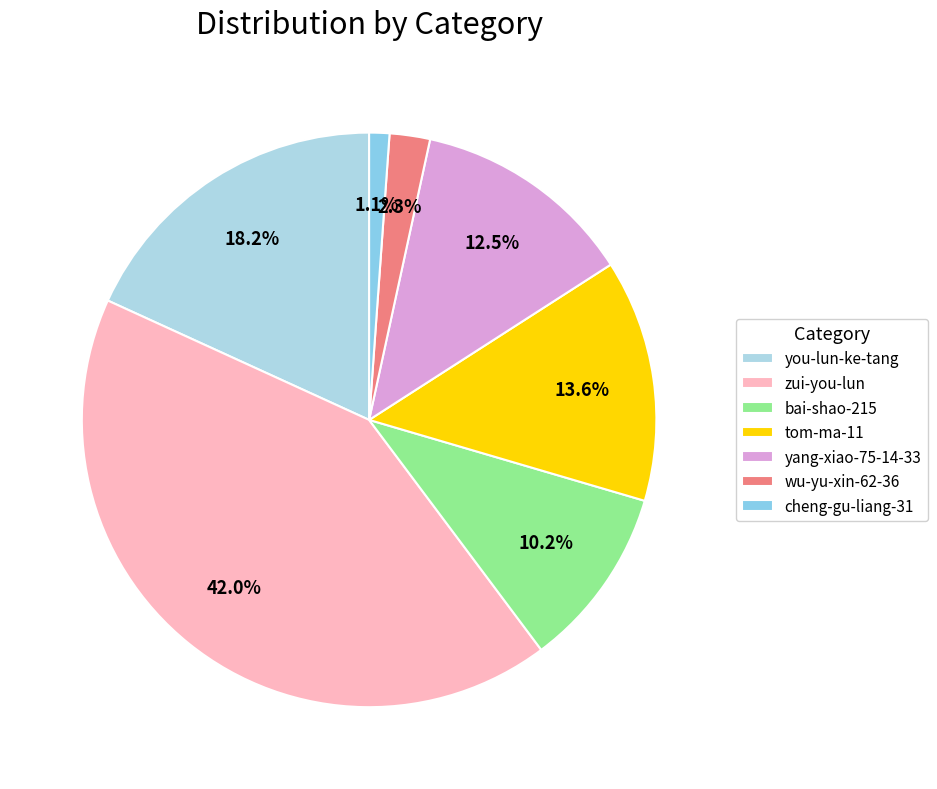

Which category has the biggest portion of the pie?

zui-you-lun